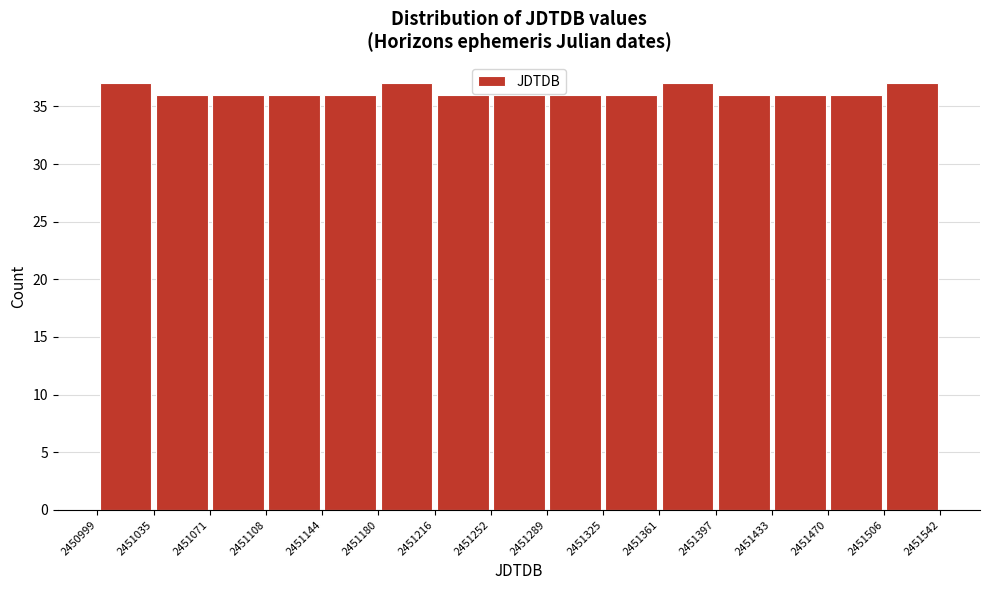

What is the height of the bar covering 2451506 to 2451542 on the x-axis? The values are not printed on the chart, so give them approximately, as read against the axis.

37